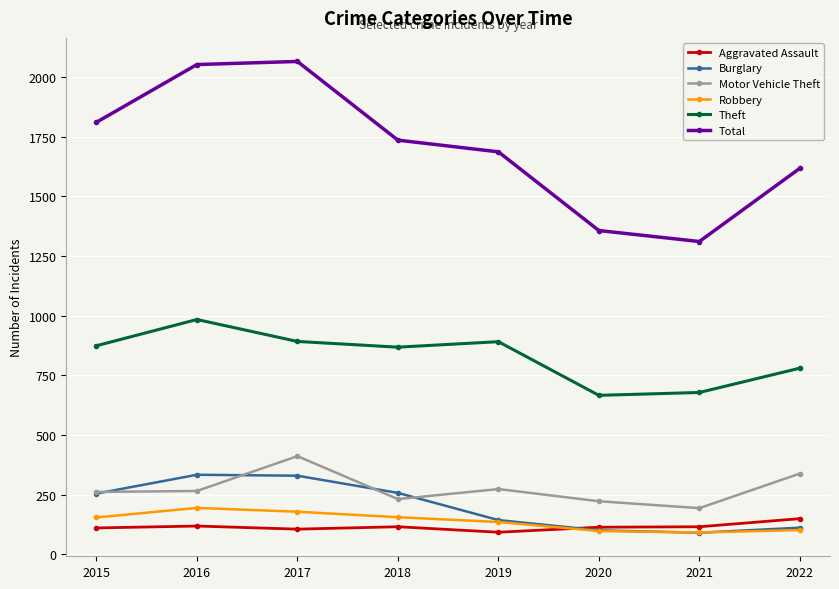

How many interior local valleys does the Total series have?

1